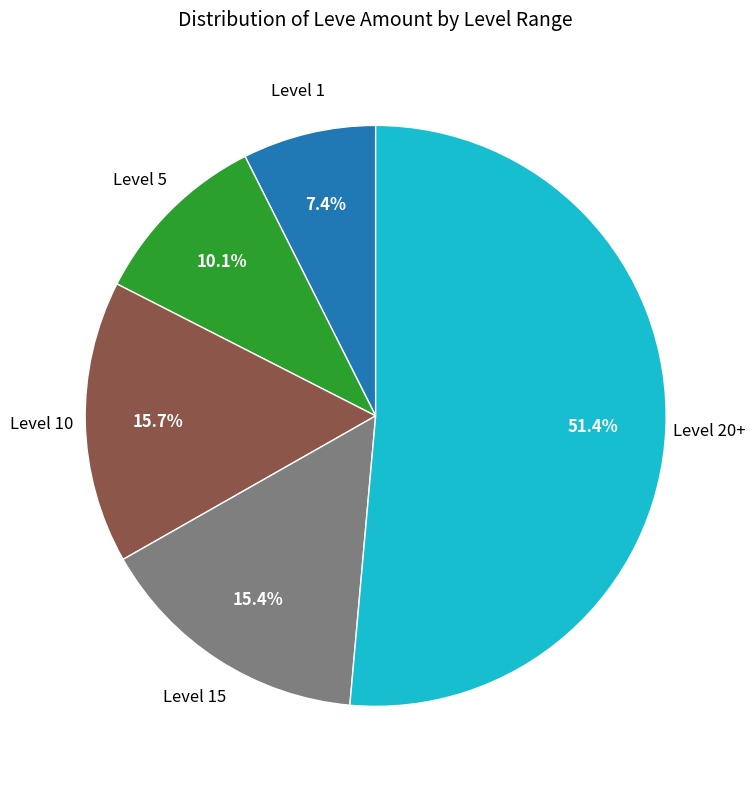

Is there a majority slice in this chart?

Yes